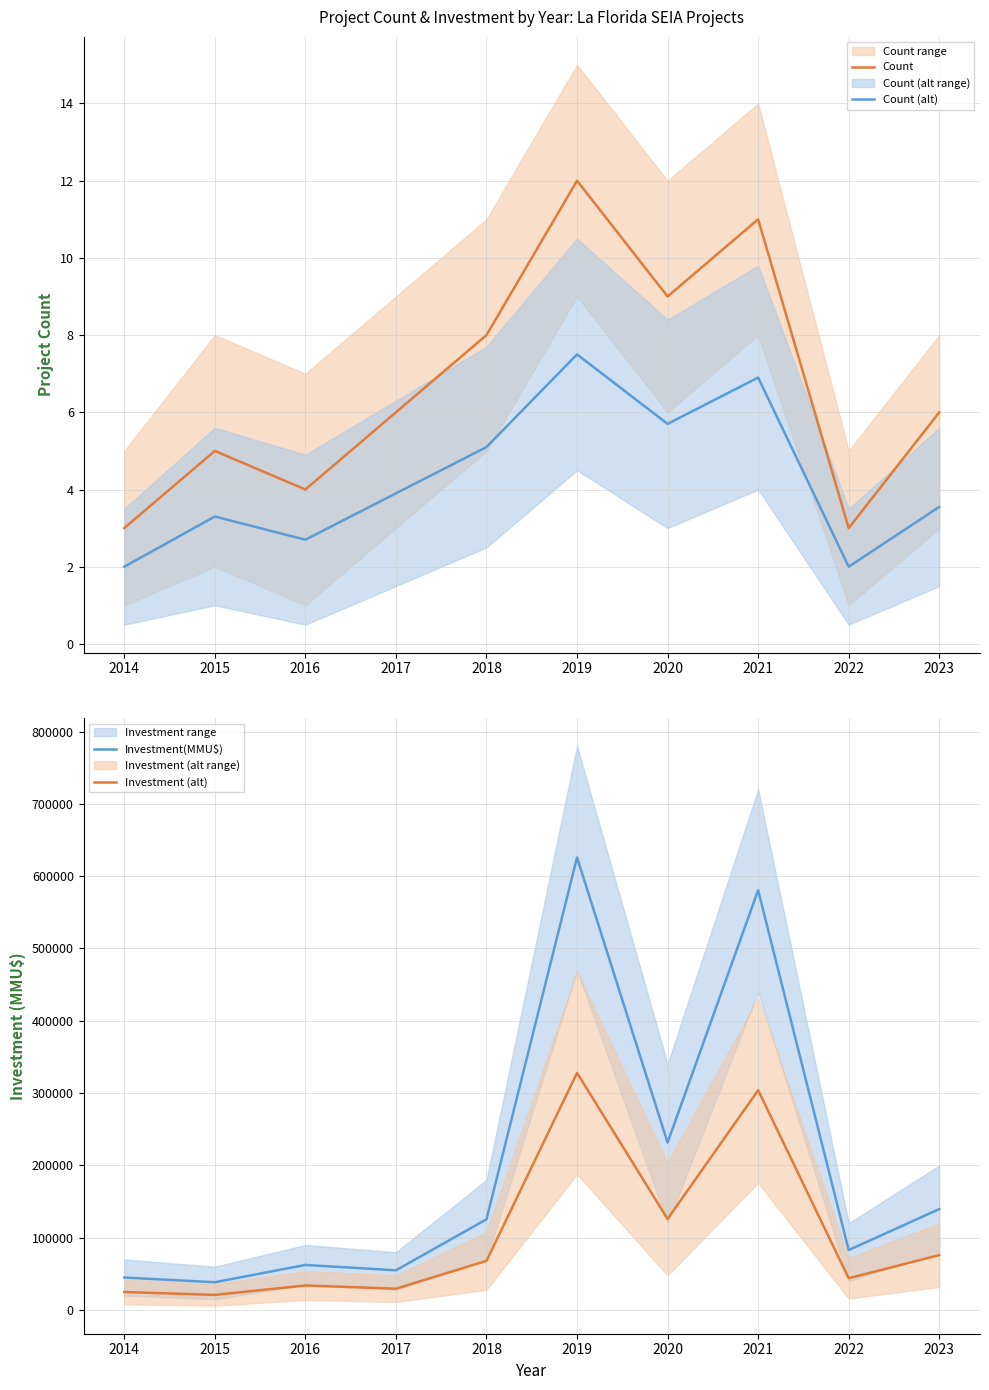

The value of Count at 2023 is 9.6. True or false?

False